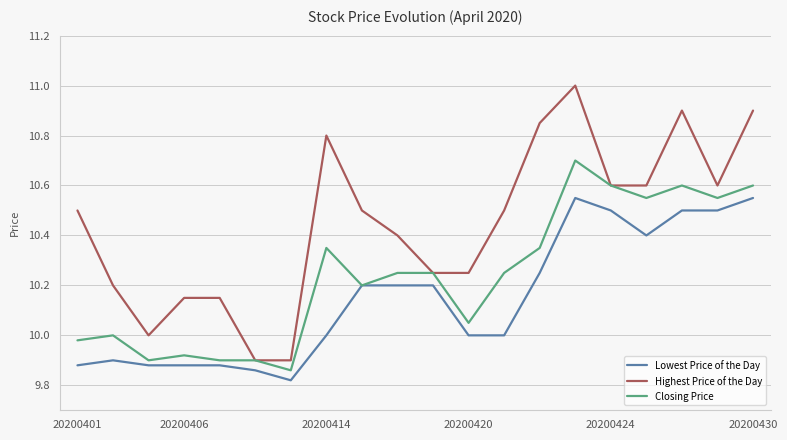

Which series has the widest spread of values?

Highest Price of the Day